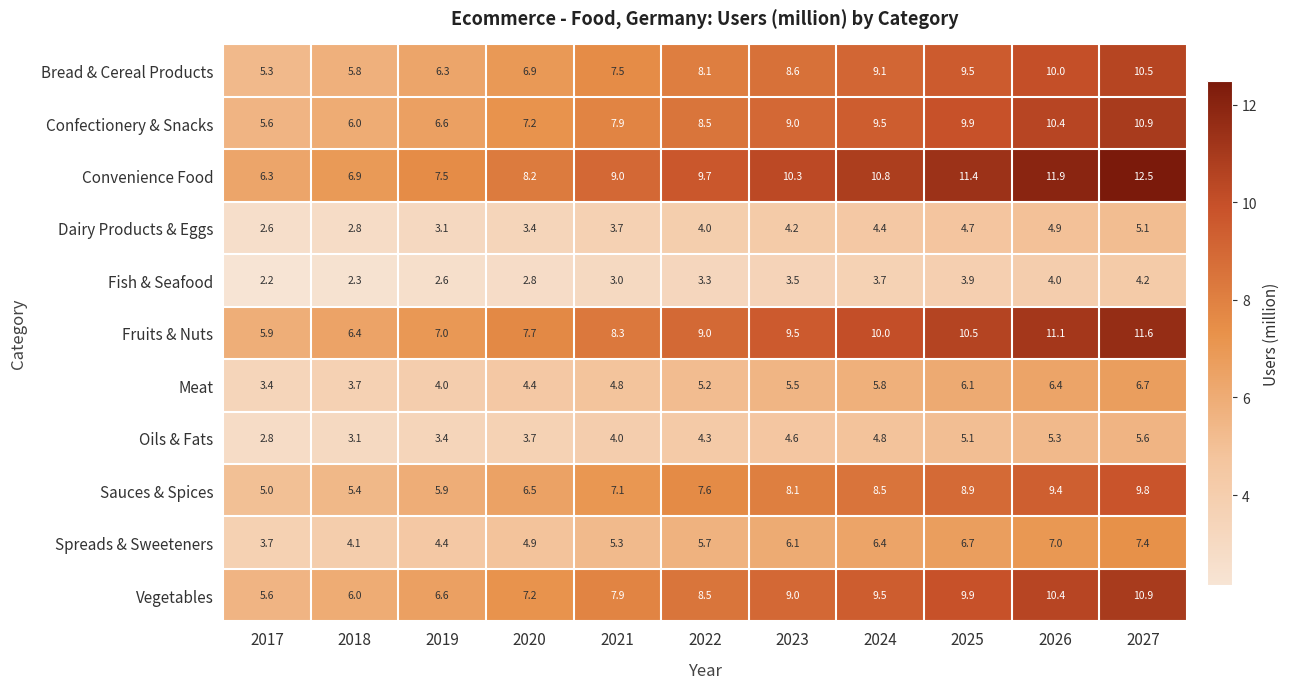

At which label does Sauces & Spices first exceed 7?

2021